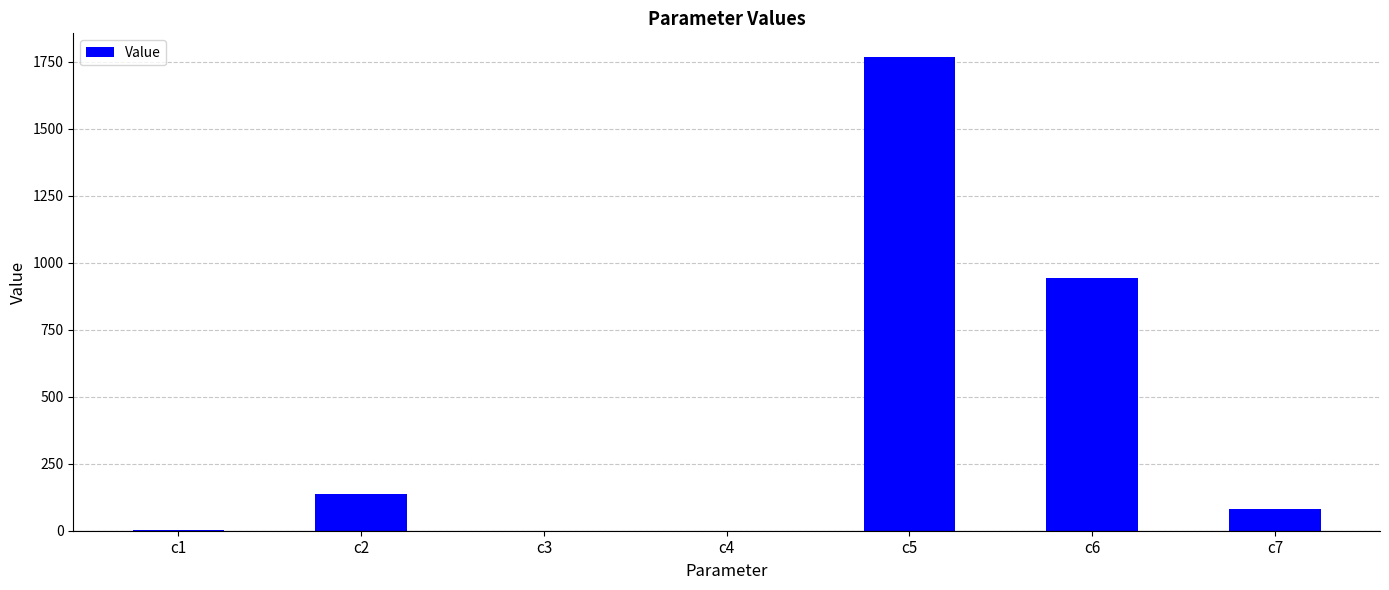

Where does the data first go above 81?

c2